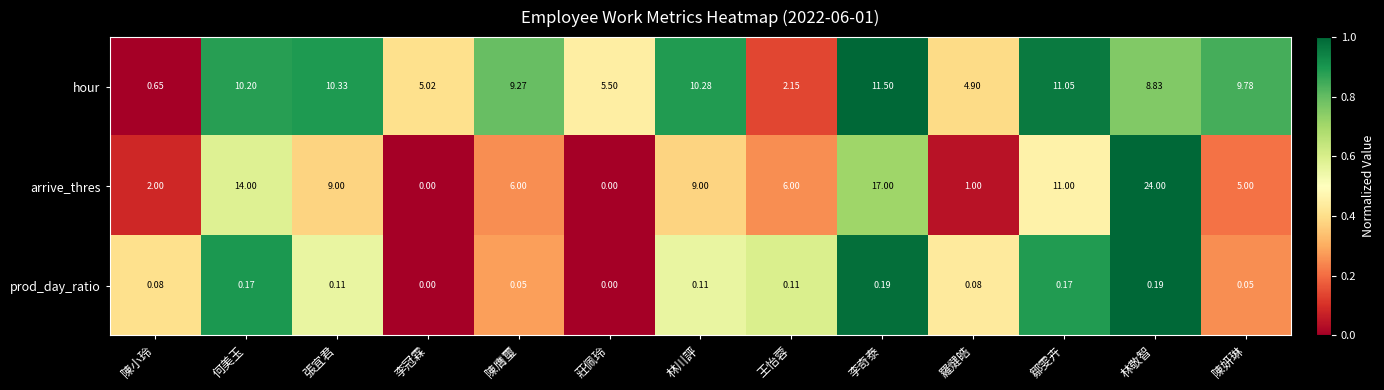

Which series has the widest spread of values?

arrive_thres